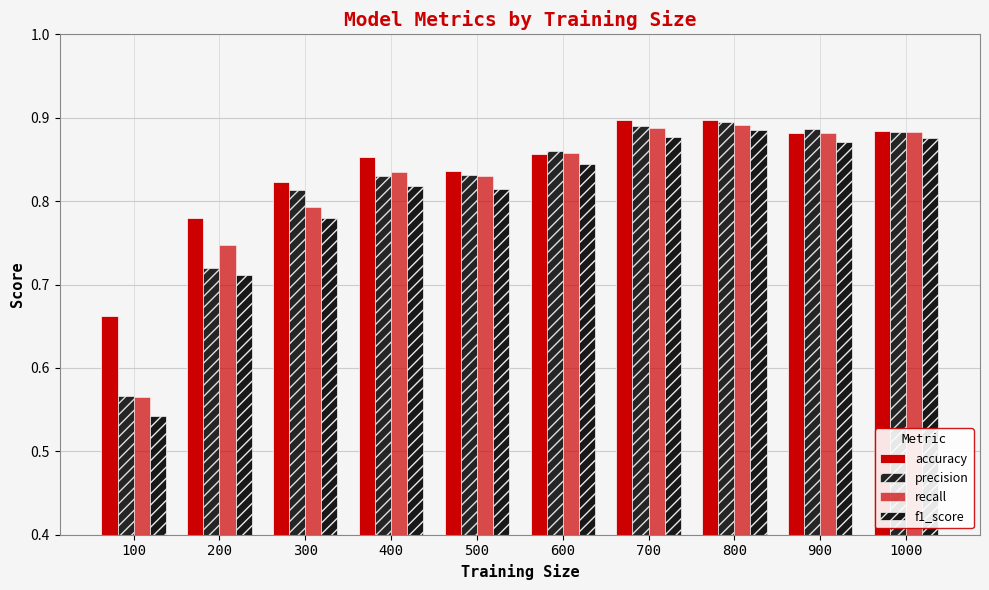

Count the precision values in the range 0 to 1.

10